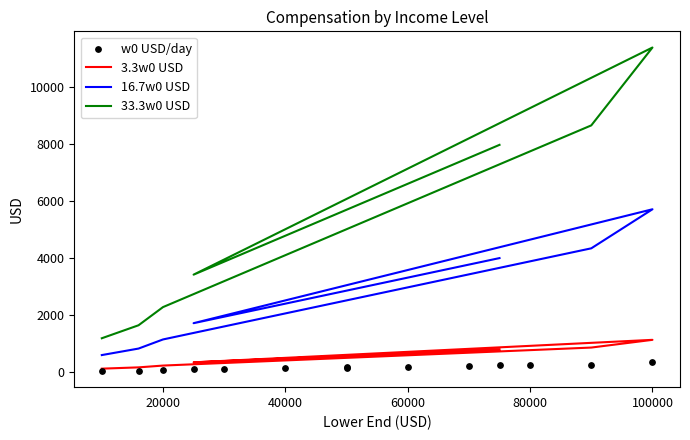

Which series has the largest total across all categories?

33.3w0 USD